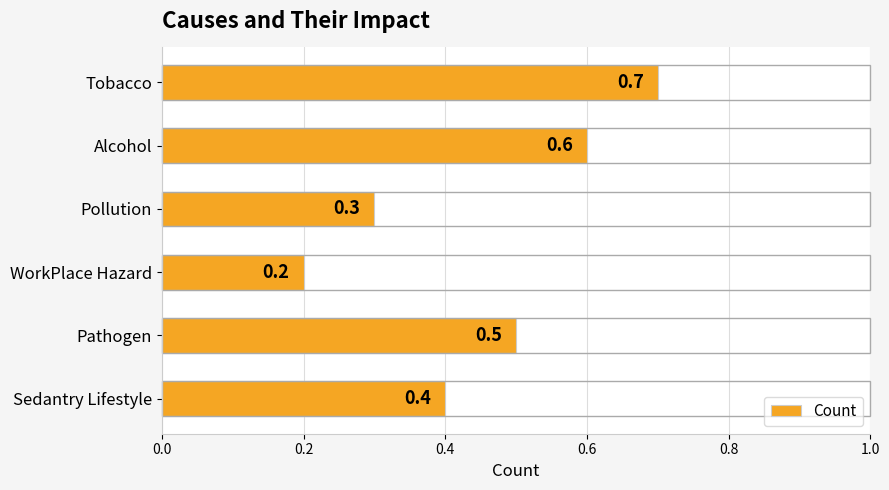

What is the smallest value displayed?

0.2